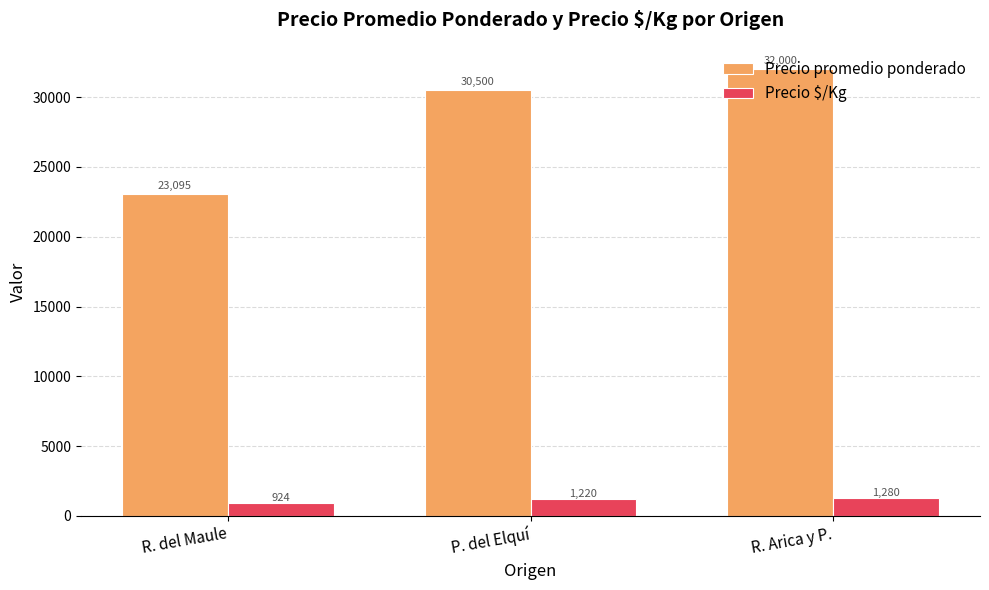

Is it true that Precio $/Kg equals 924 at R. del Maule?

True